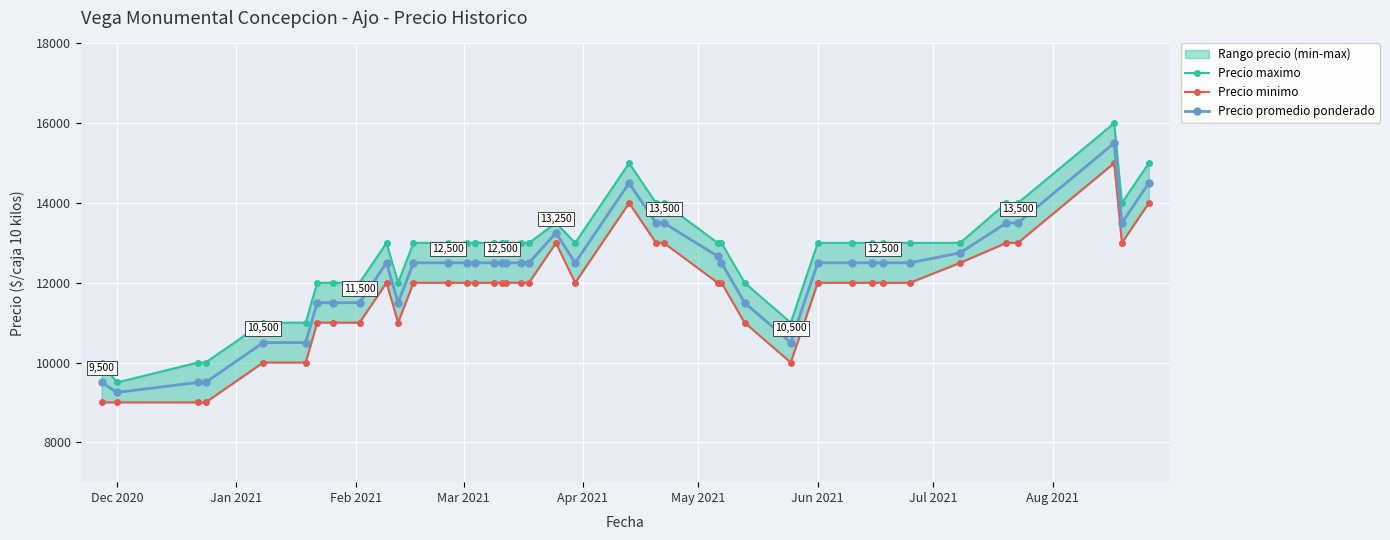

Which series has the largest total across all categories?

Precio maximo